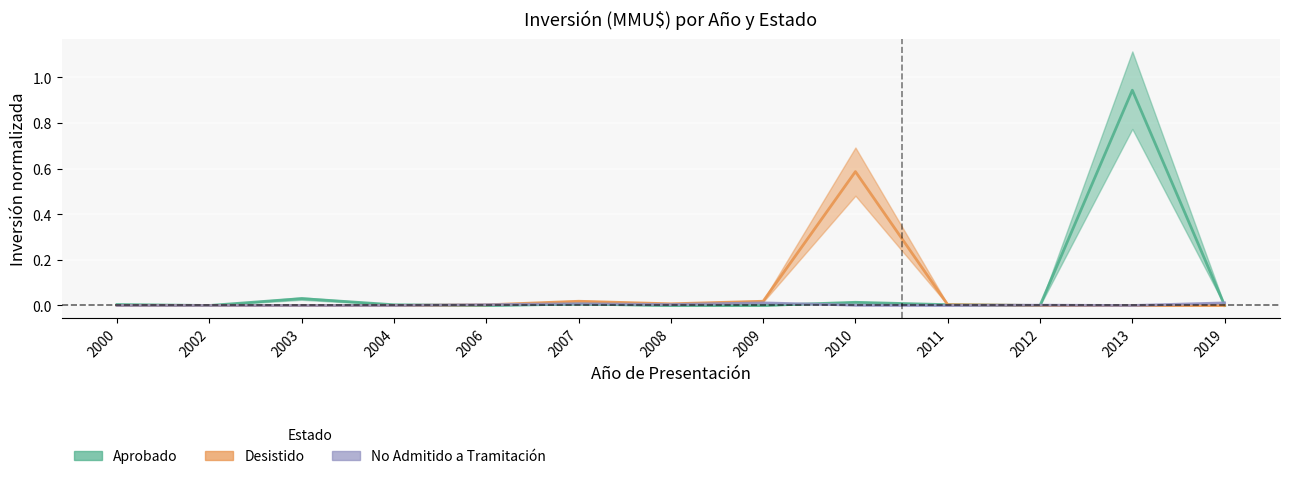

Rank the series by their average value, from highest to lowest.

Aprobado, Desistido, No Admitido a Tramitación